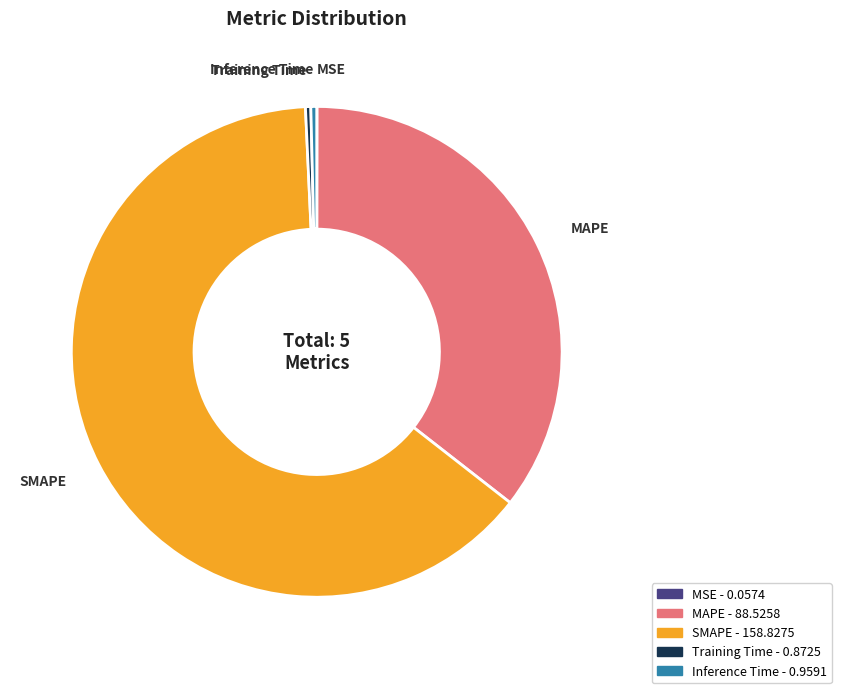

Which slice is the largest?

SMAPE